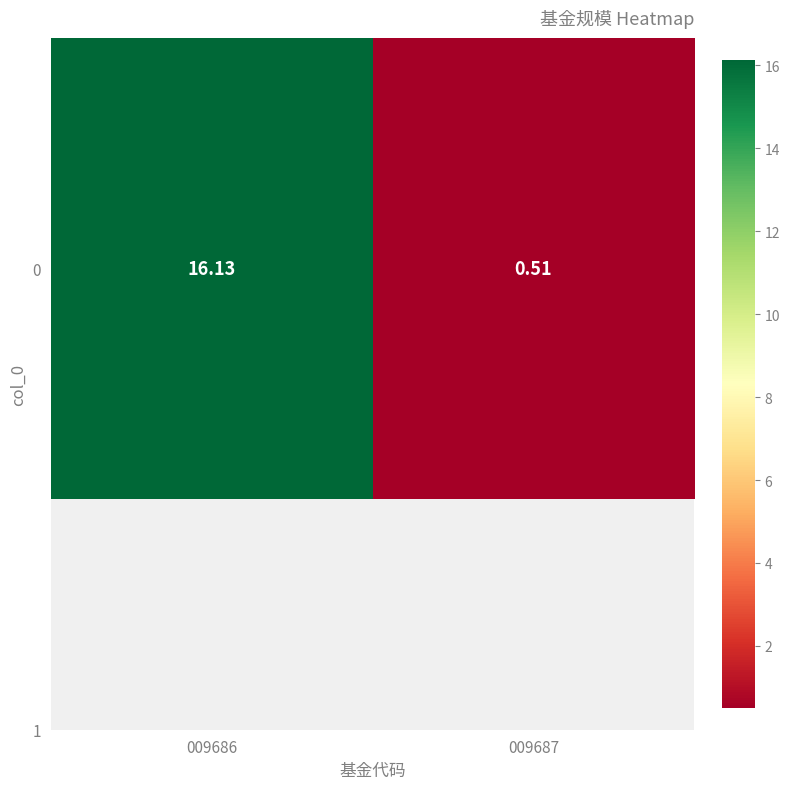

What is the smallest value displayed?

0.5